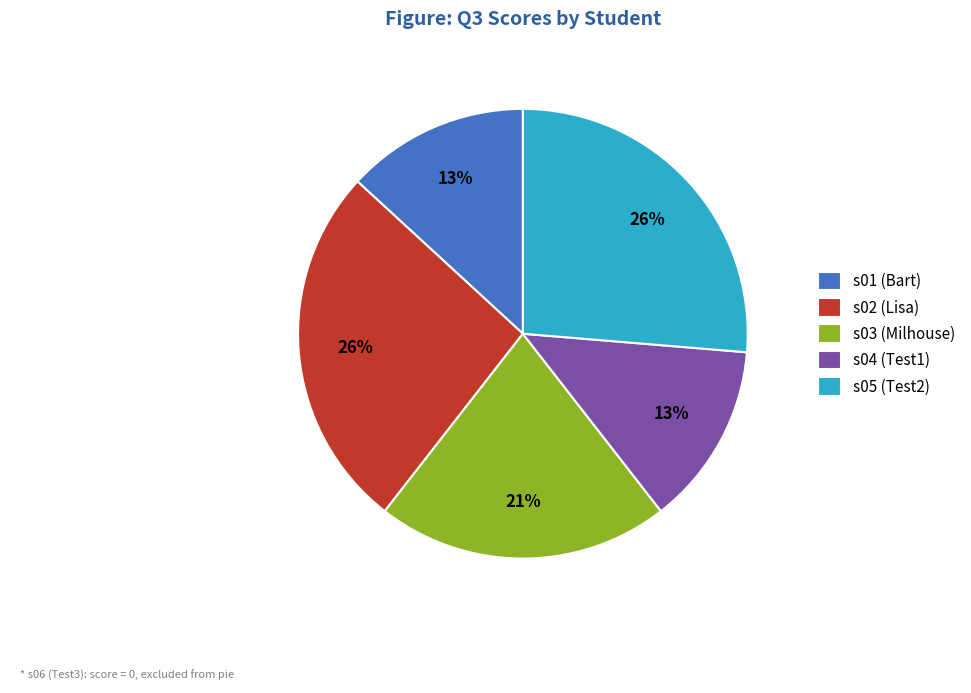

Is it true that s05 (Test2) is 26% of the pie?

True